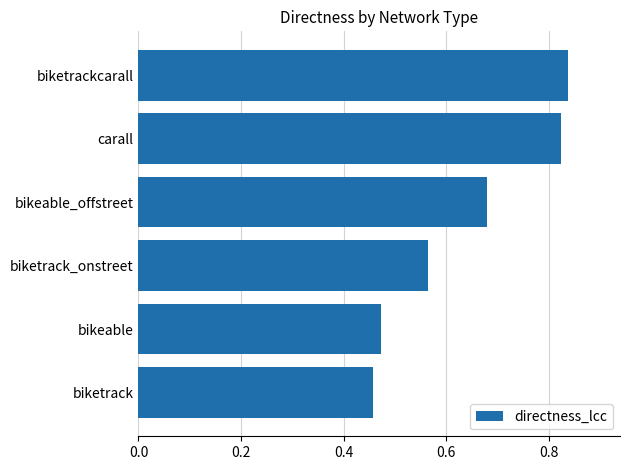

Rank the categories by value from lowest to highest.

biketrack, bikeable, biketrack_onstreet, bikeable_offstreet, carall, biketrackcarall